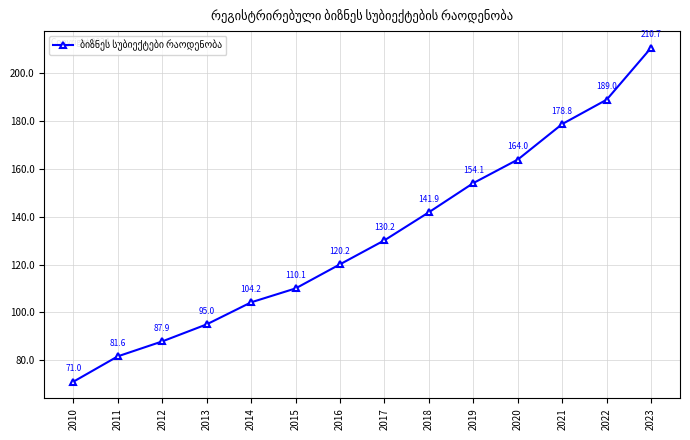

What is the difference between the values at 2023 and 2014?

106.5